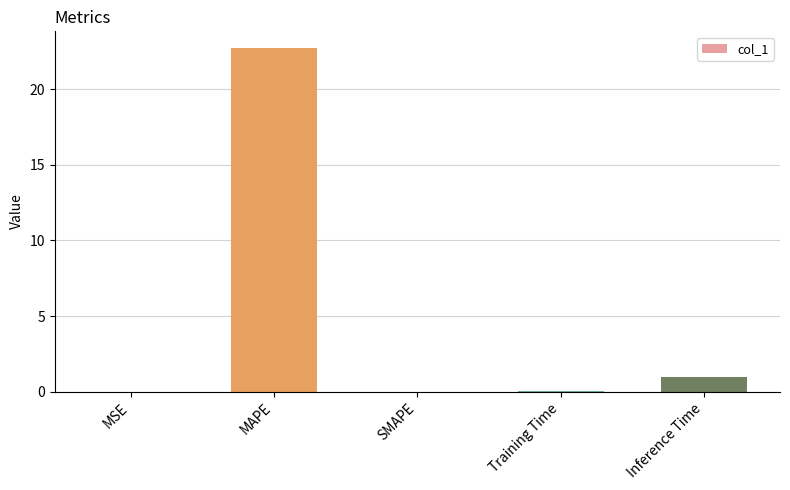

Where is the data nearest to the value 11?

Inference Time